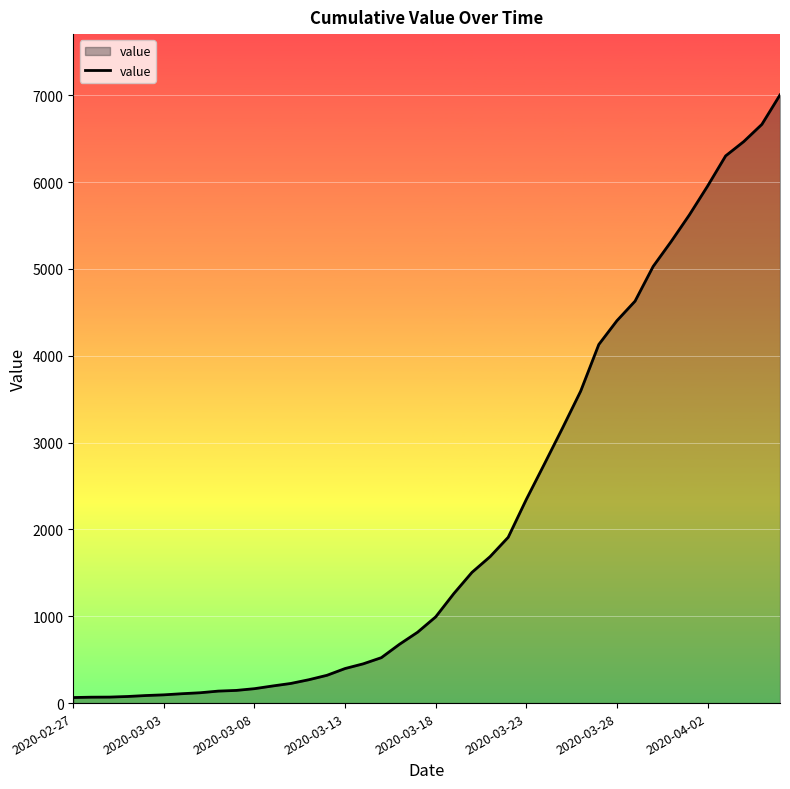

What is the difference between the maximum and minimum values?

6939